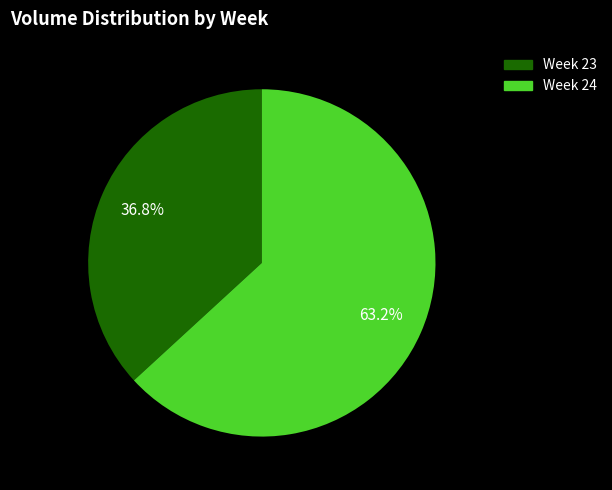

Is there a majority slice in this chart?

Yes